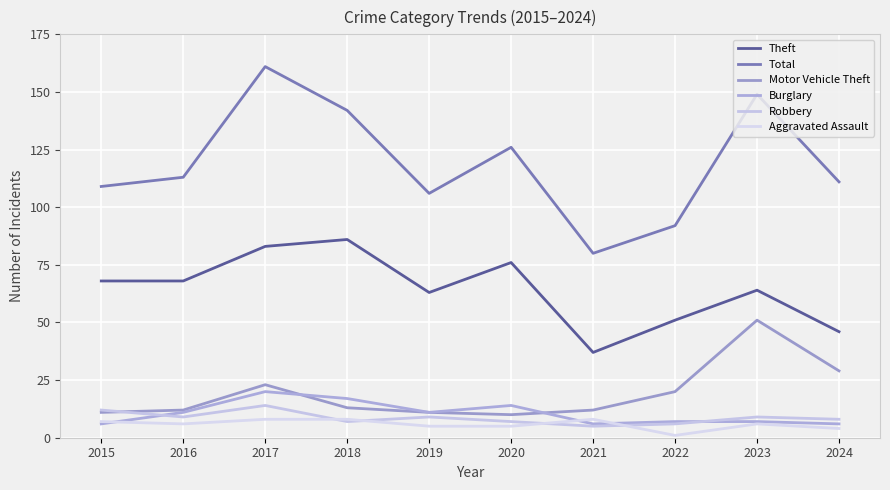

Count the number of categories in the chart.

10